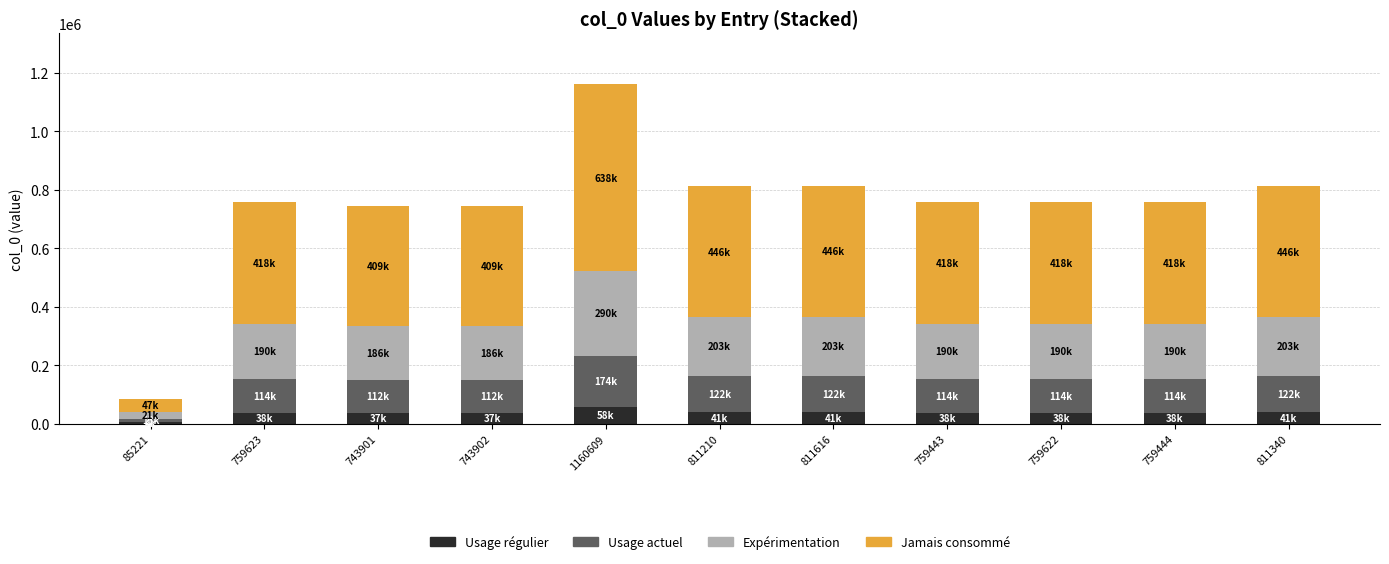

What is the total value across all series at 759623?

759623.0